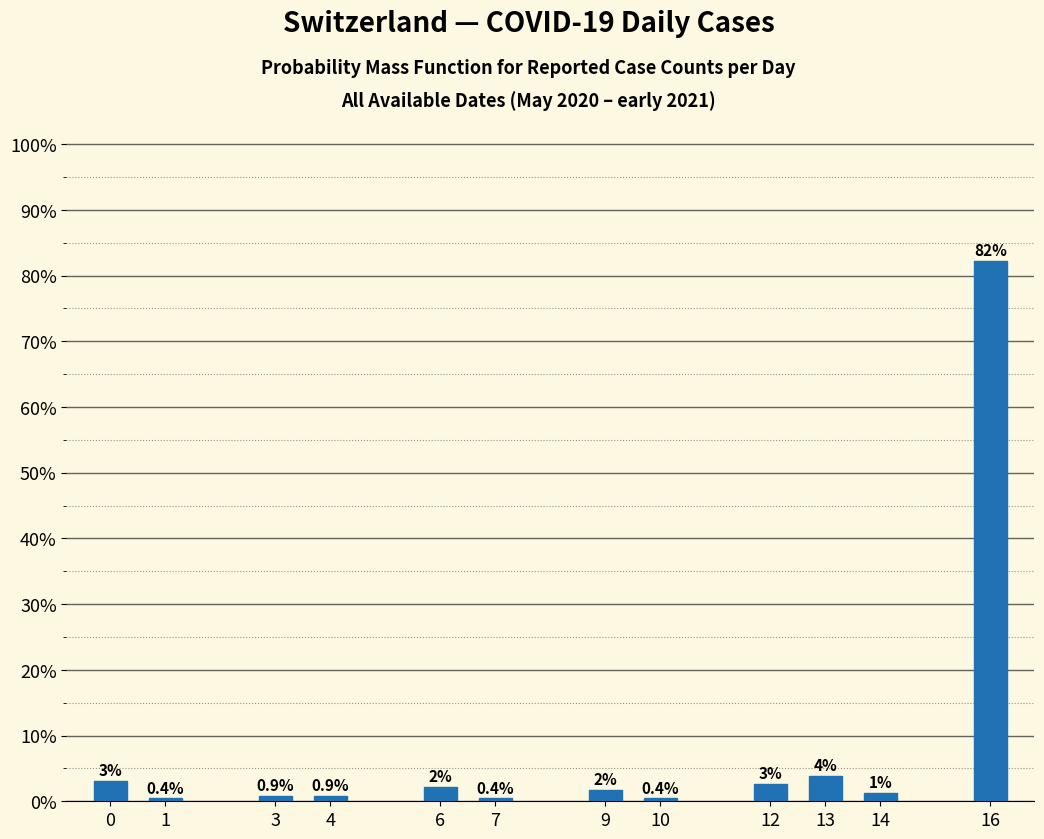

Which has a higher value, 12 or 10?

12